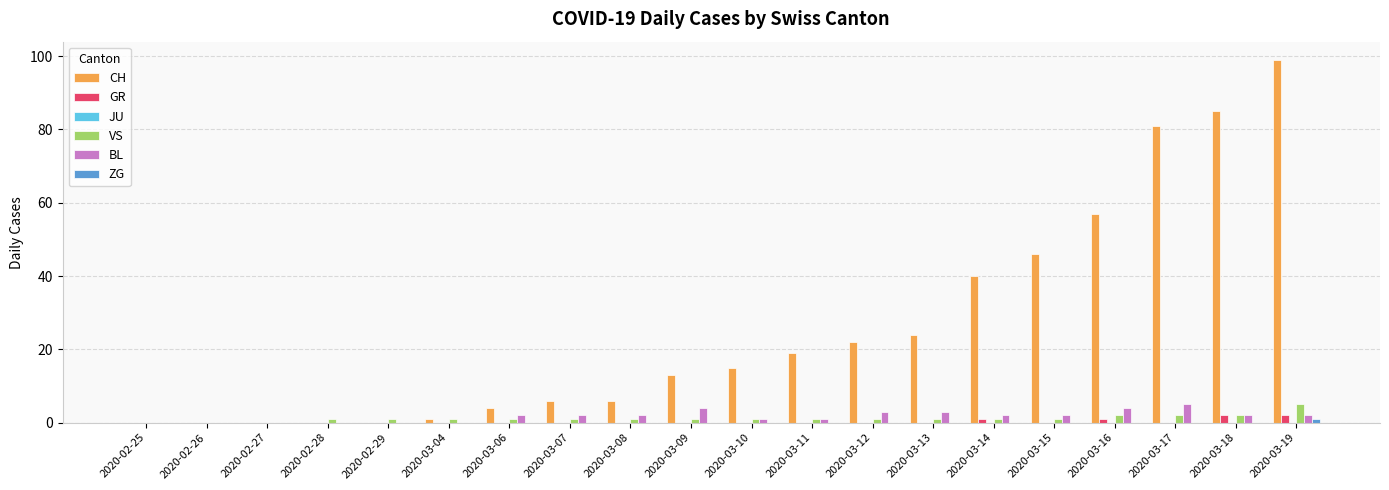

The VS series shows 5 at 2020-03-19. True or false?

True